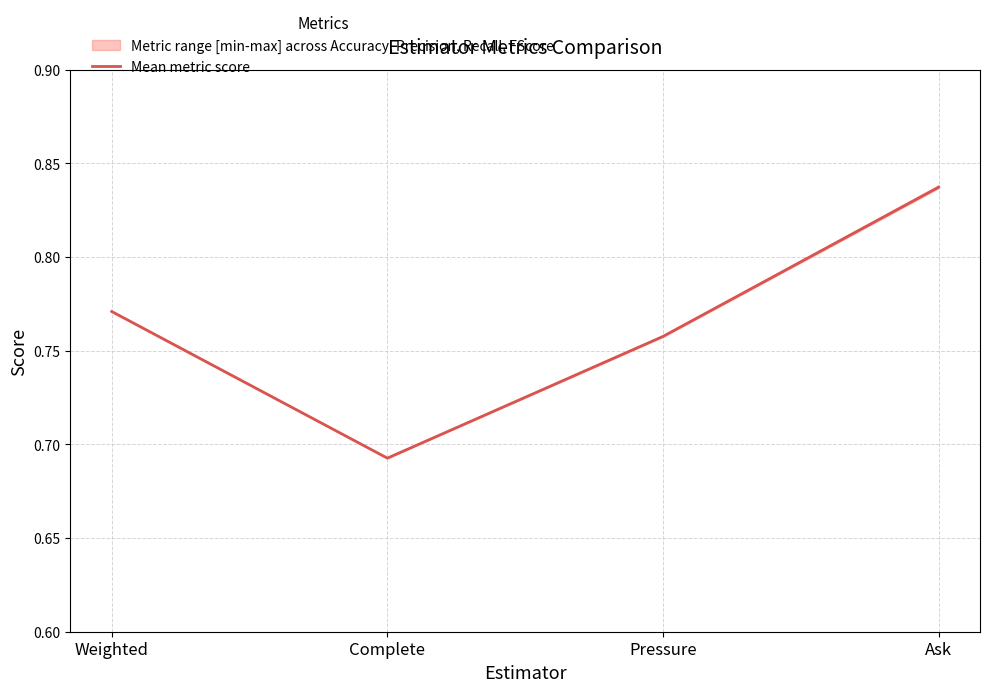

List the labels in order of value, largest first.

Ask, Weighted, Pressure, Complete